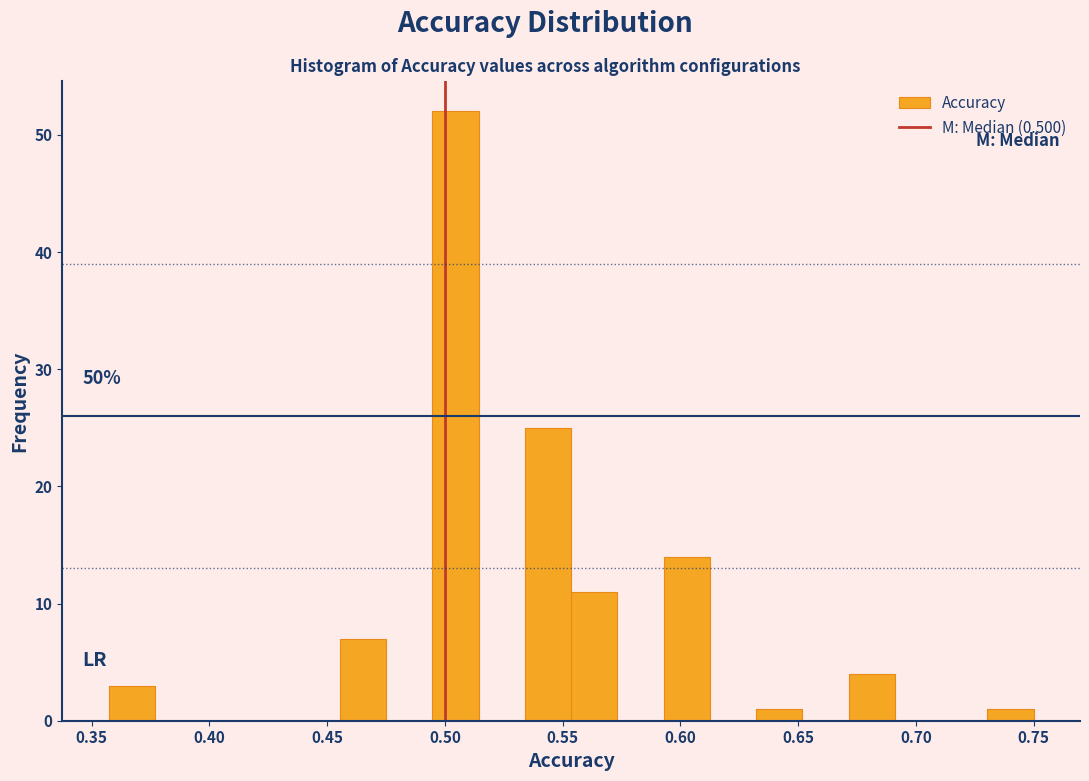

Read against the x-axis, roughly where is the centre of the tallest bar?

0.505